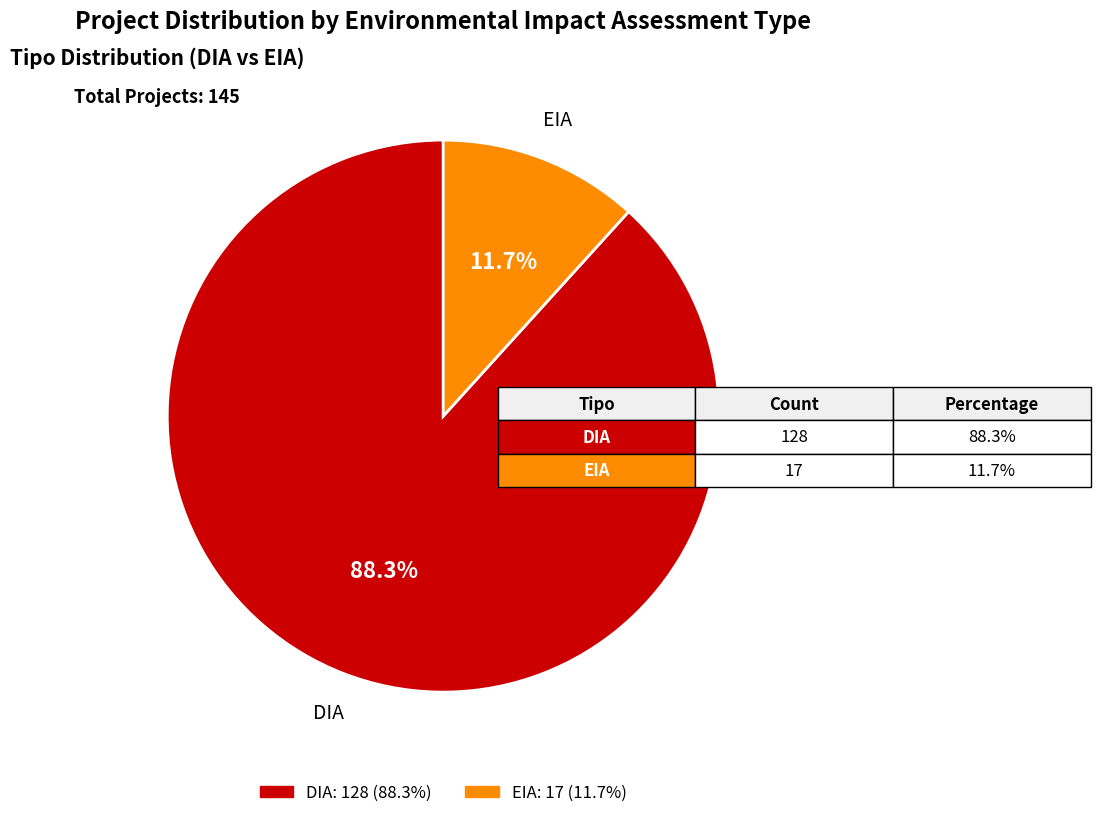

Is there any slice that represents more than half of the pie?

Yes